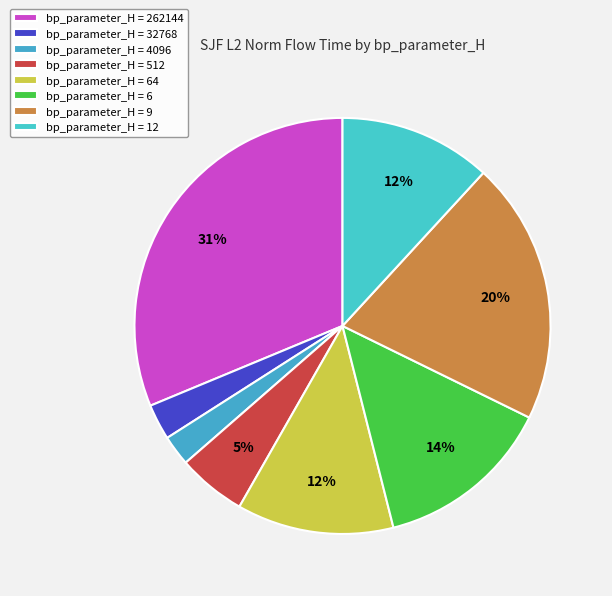

How many segments does this pie chart have?

8